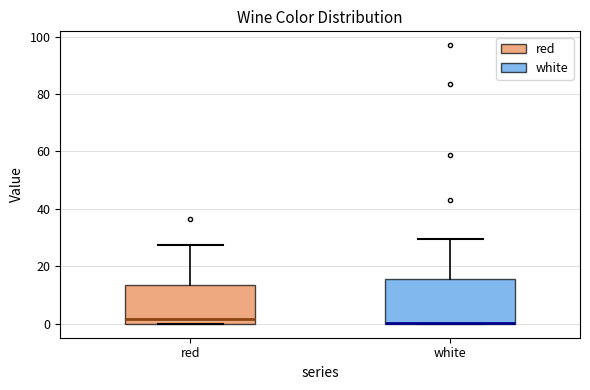

Where does the upper whisker of the box for white end on the y-axis? The values are not printed on the chart, so give them approximately, as read against the axis.

30